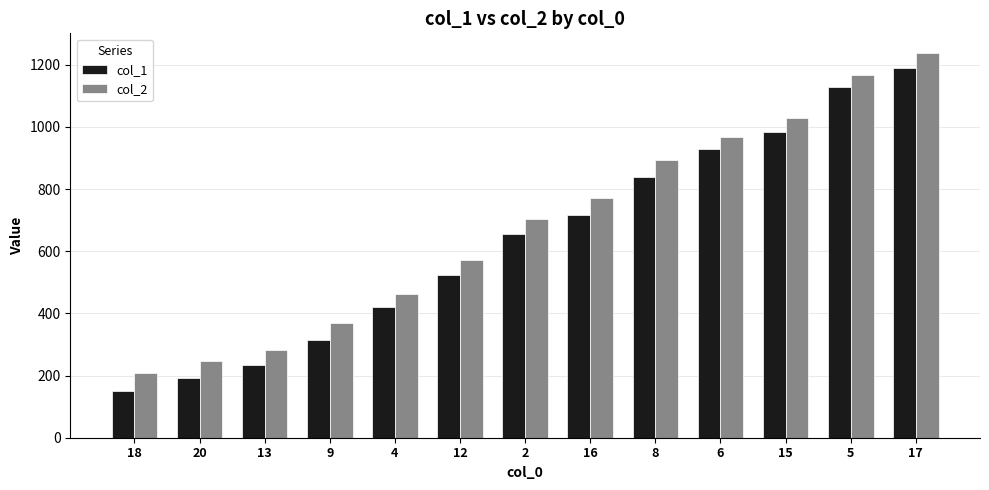

Is it true that col_1 equals 1129 at 5?

True